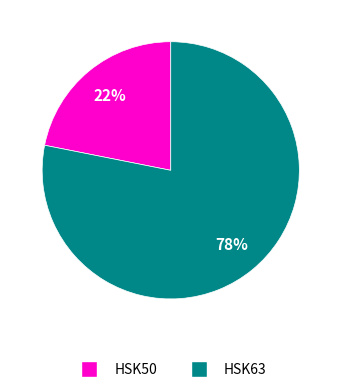

Does any single category account for the majority?

Yes